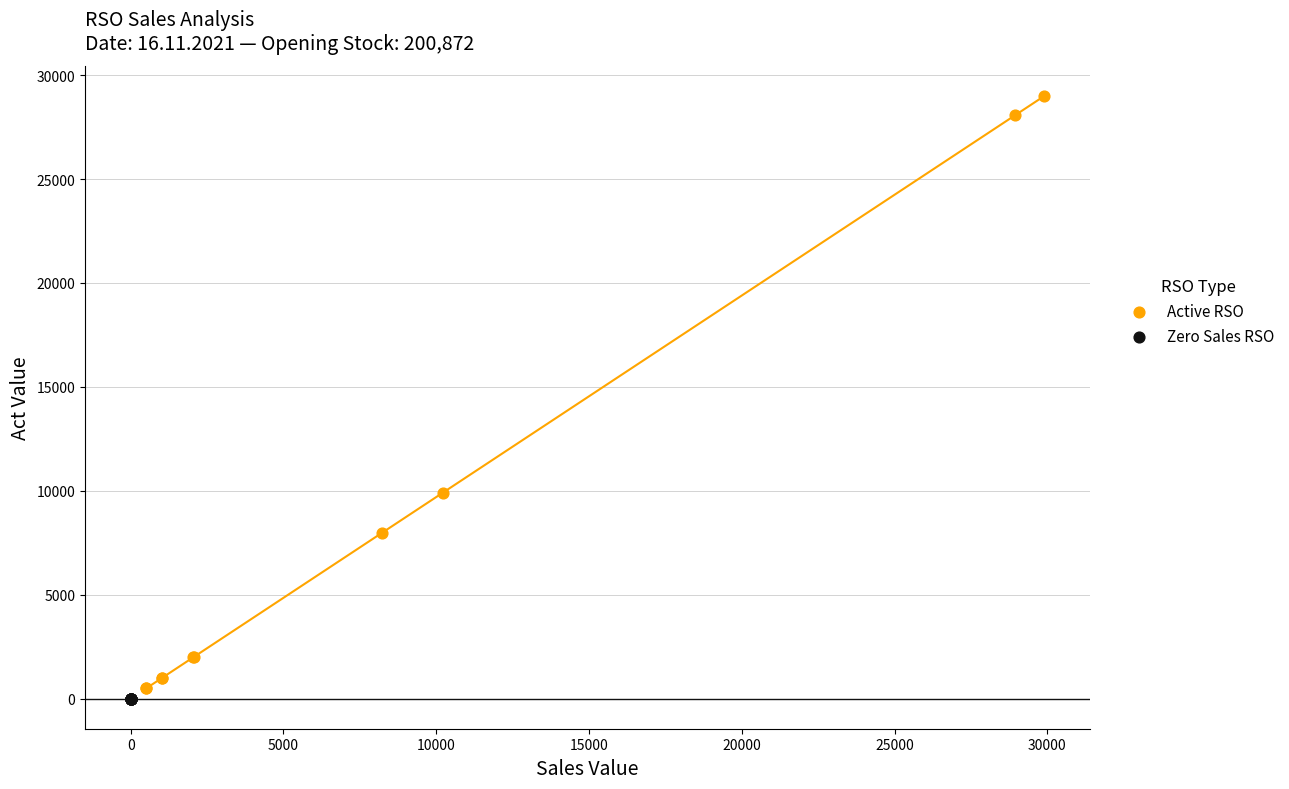

Which series reaches the maximum Y coordinate?

Active RSO